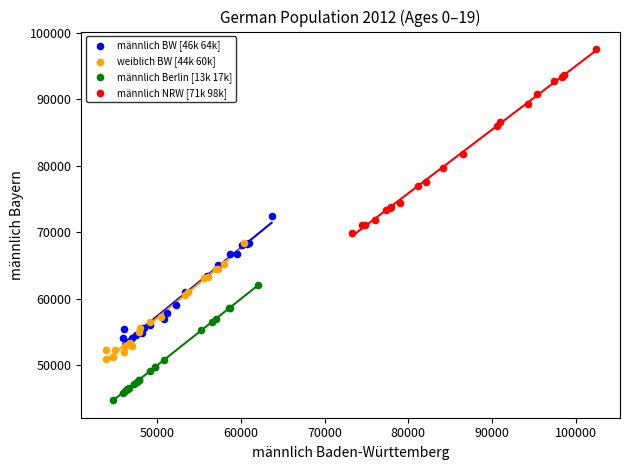

Which series contains the highest Y value?

männlich NRW [71k 98k]